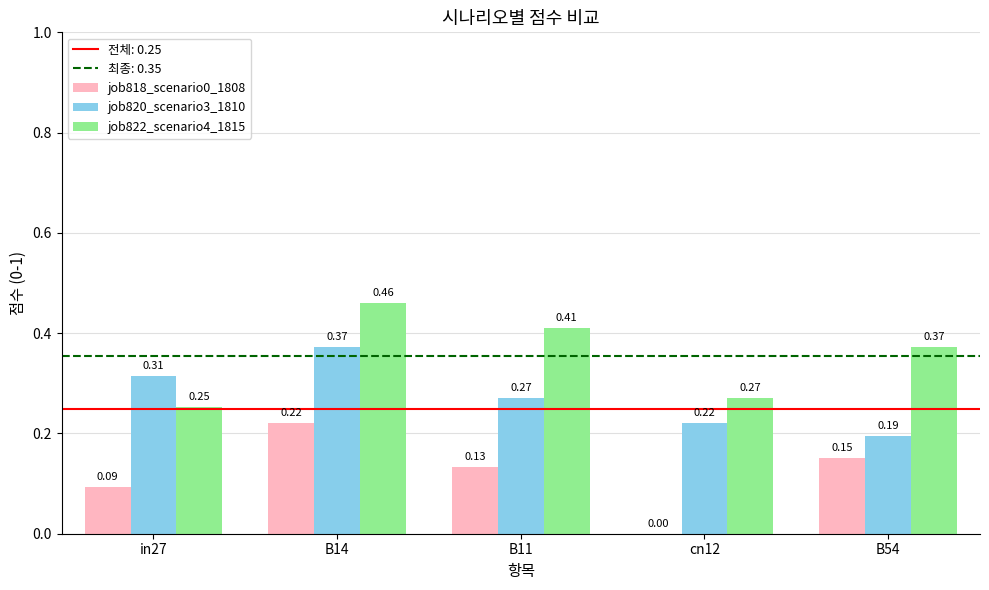

At which label is job822_scenario4_1815 closest to 0?

in27